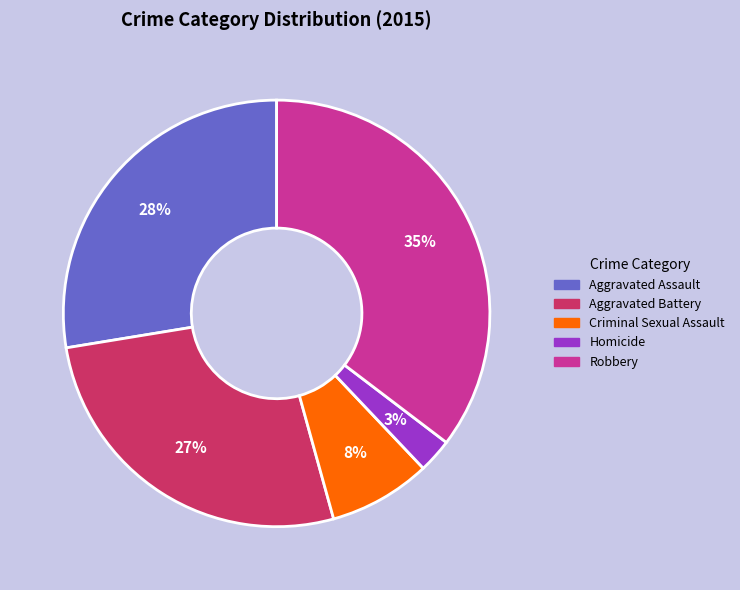

Combined, do Robbery and Criminal Sexual Assault account for over 50%?

No